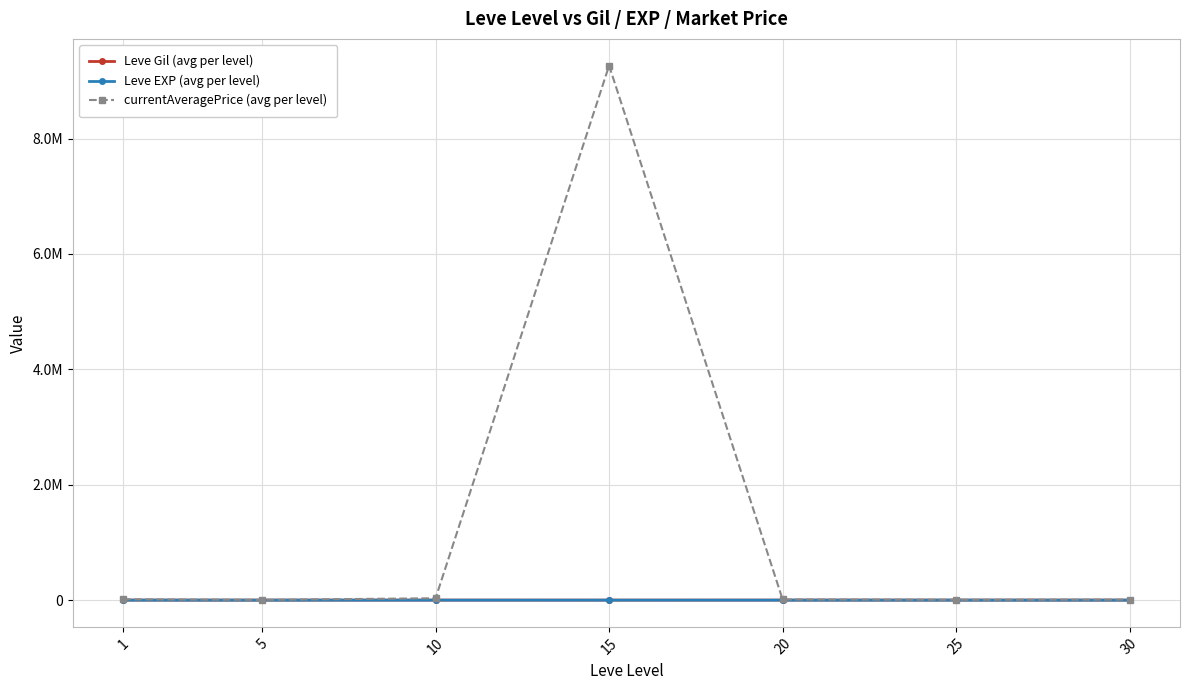

At how many categories does at least one series exceed 5431719?

1